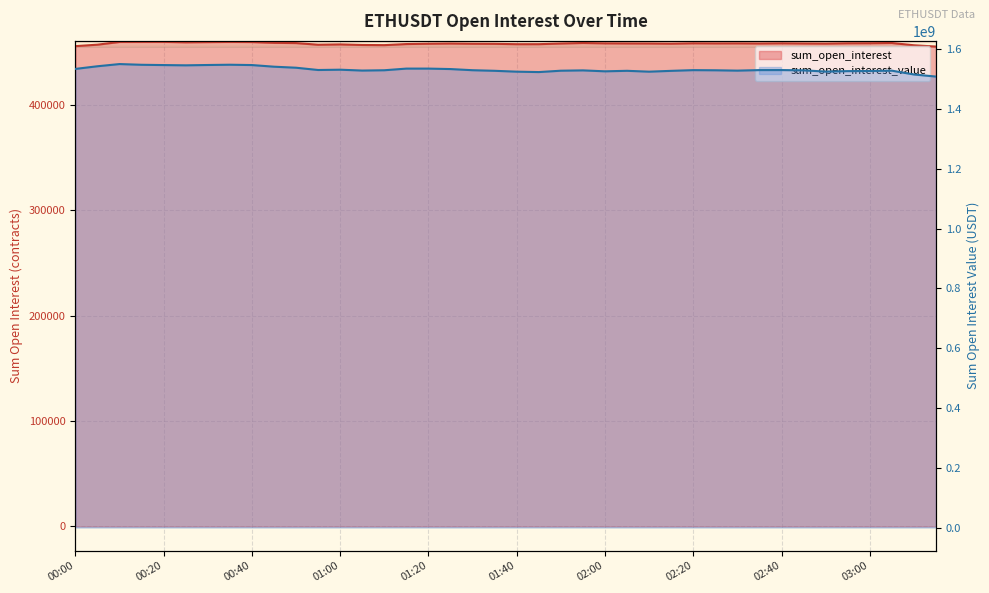

Which series has the largest total across all categories?

sum_open_interest_value